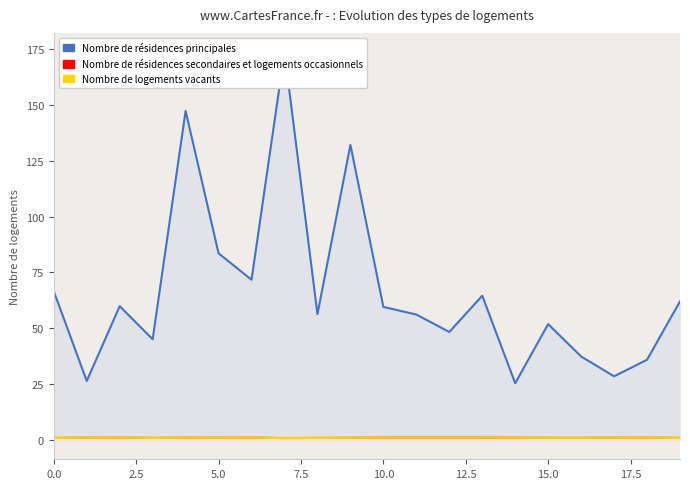

Where is the first local minimum for Nombre de résidences secondaires et logements occasionnels?

7.5